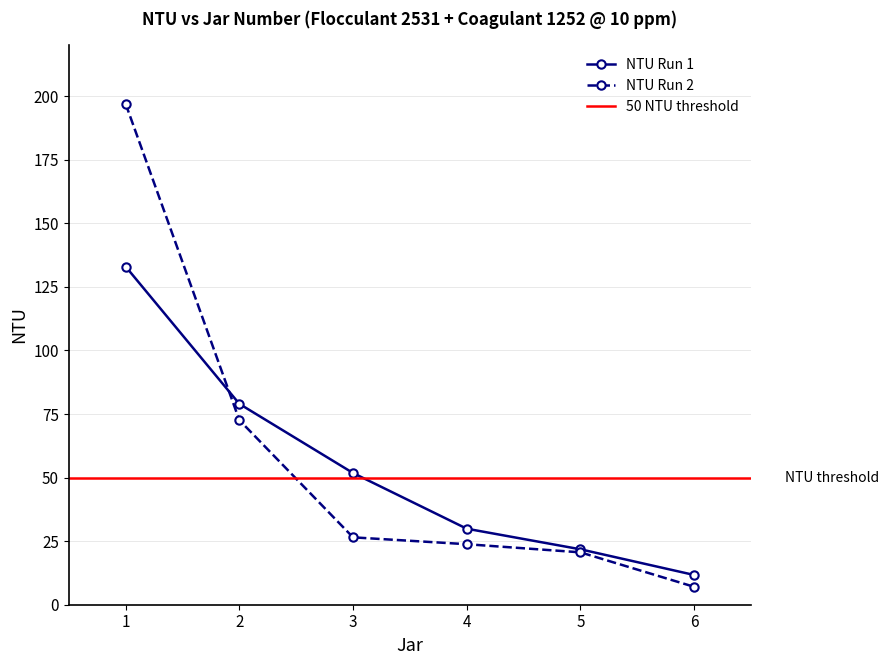

How many values in the NTU Run 1 series are below 51?

3